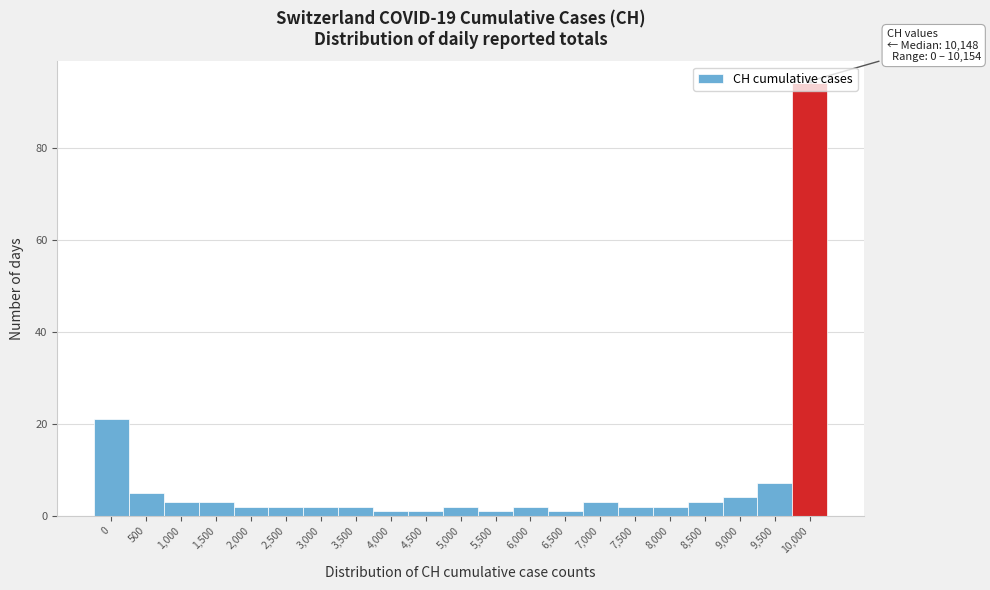

At which category does the chart reach its peak across all series?

10,000